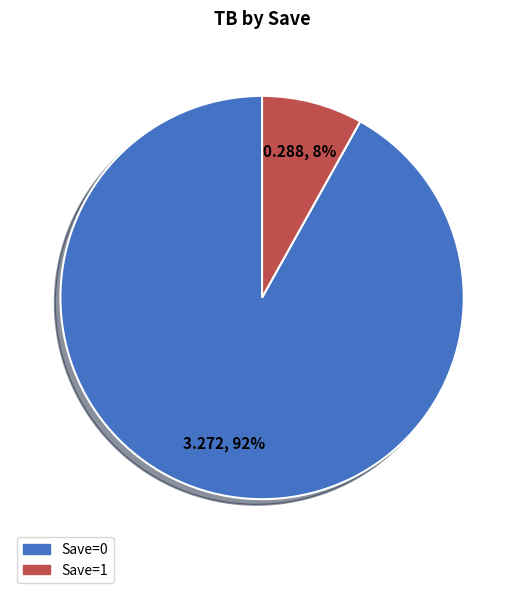

To the nearest percent, what is the average slice percentage?

50%